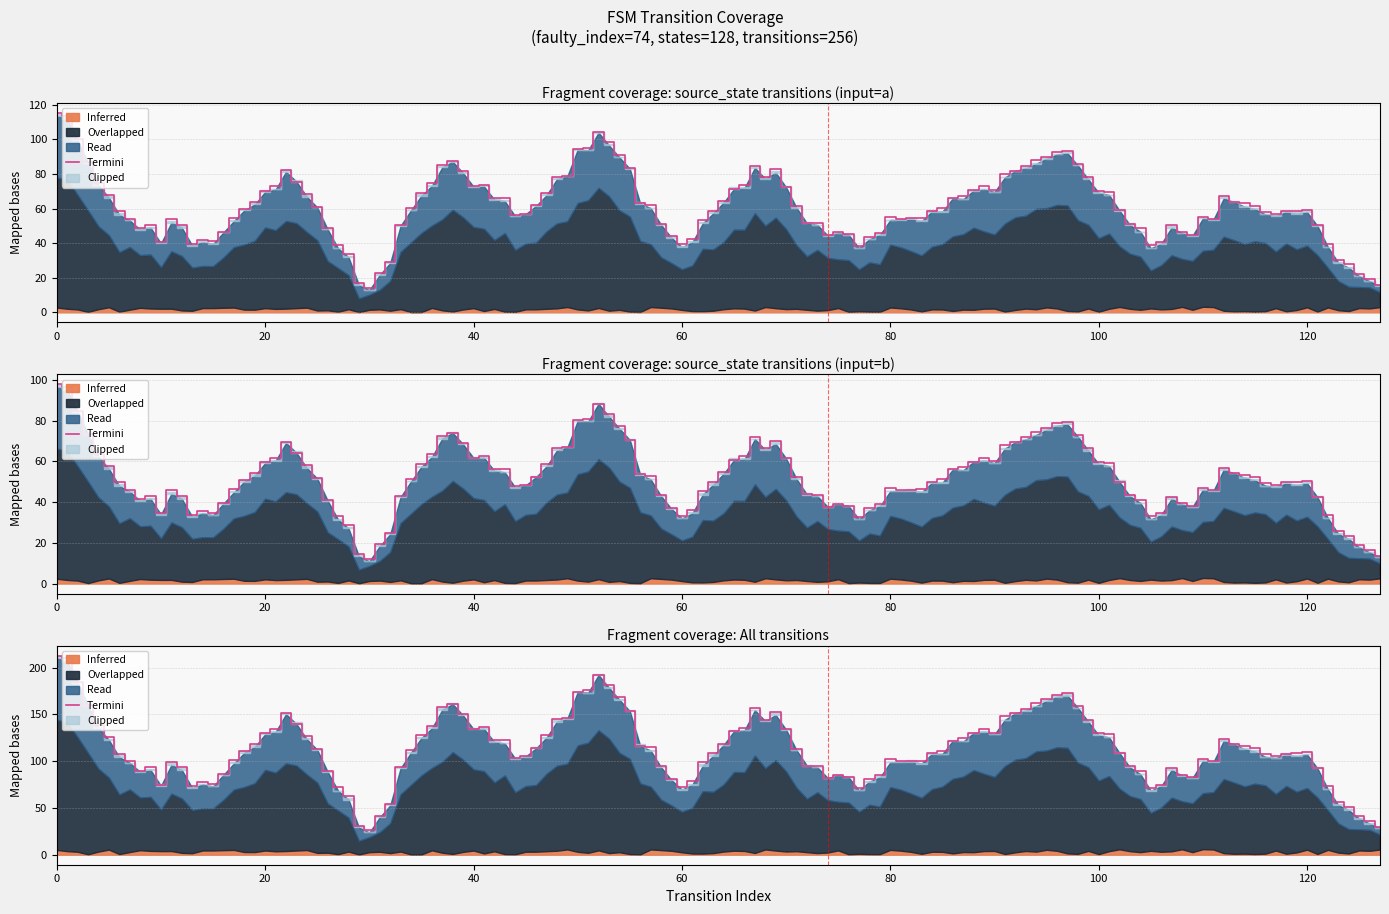

True or false: source_state and output_symbol_num intersect in this chart.

False